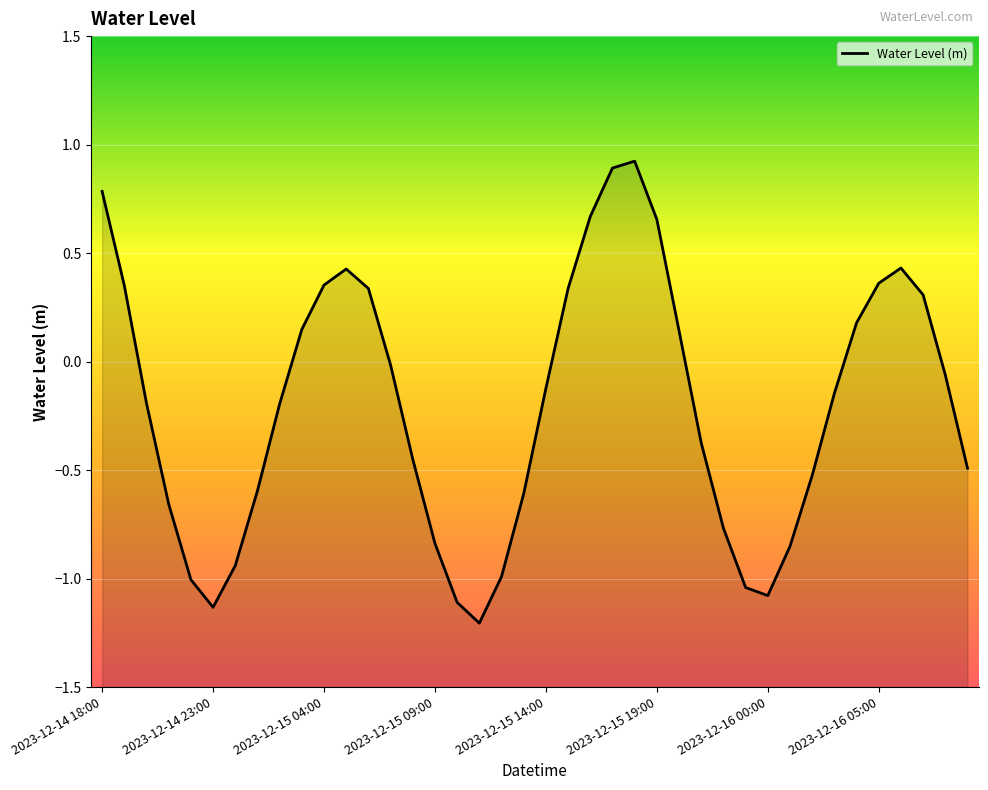

What position from the left is 2023-12-15 07:00?

14